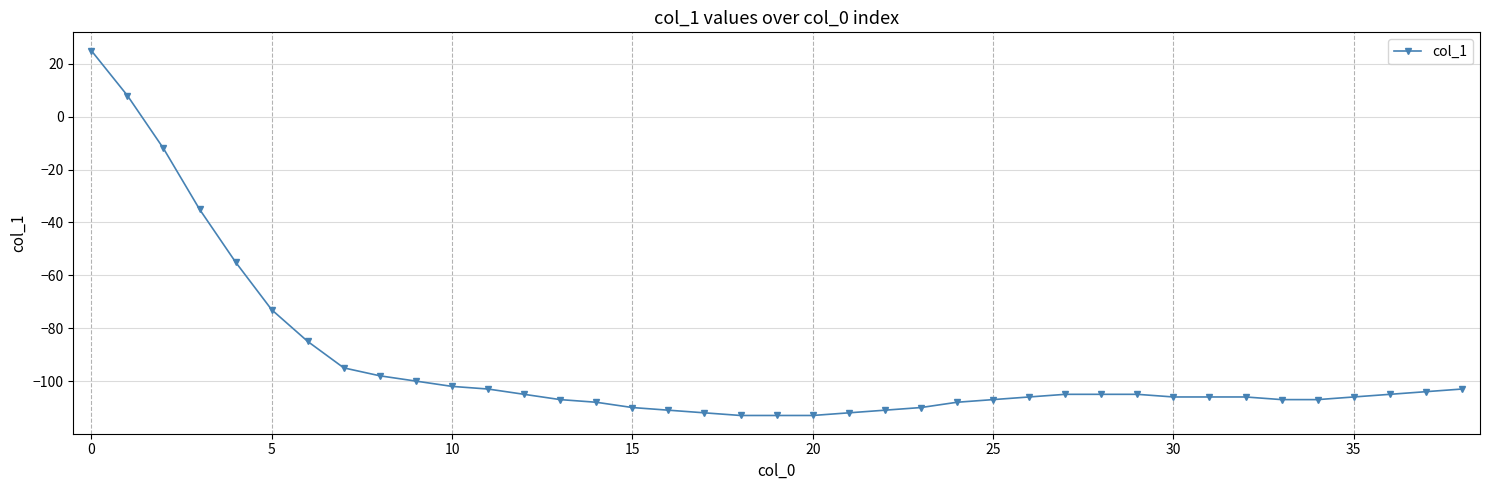

What is the greatest value displayed?

25